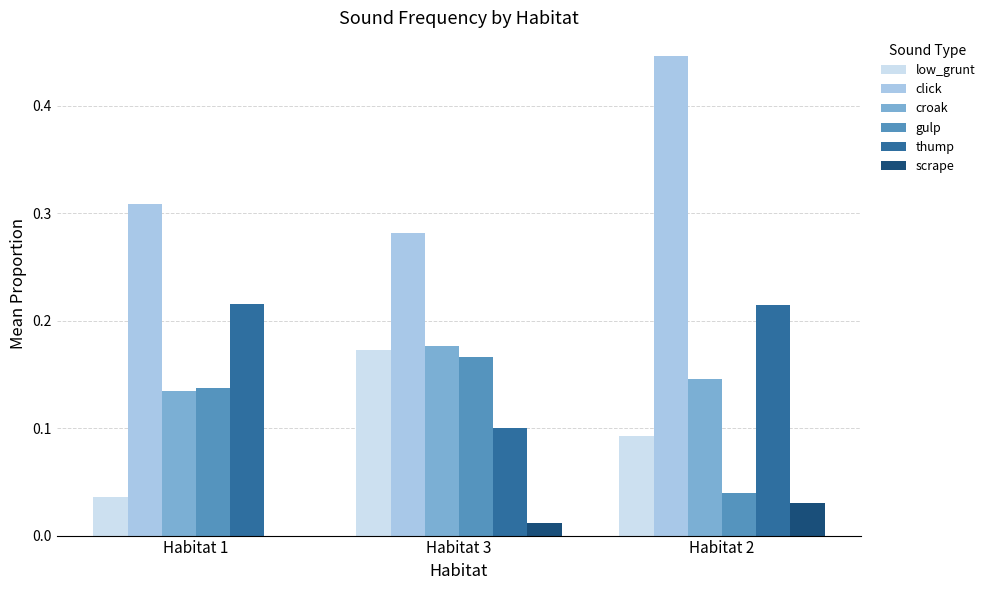

What are all the series names shown in the legend?

low_grunt, click, croak, gulp, thump, scrape